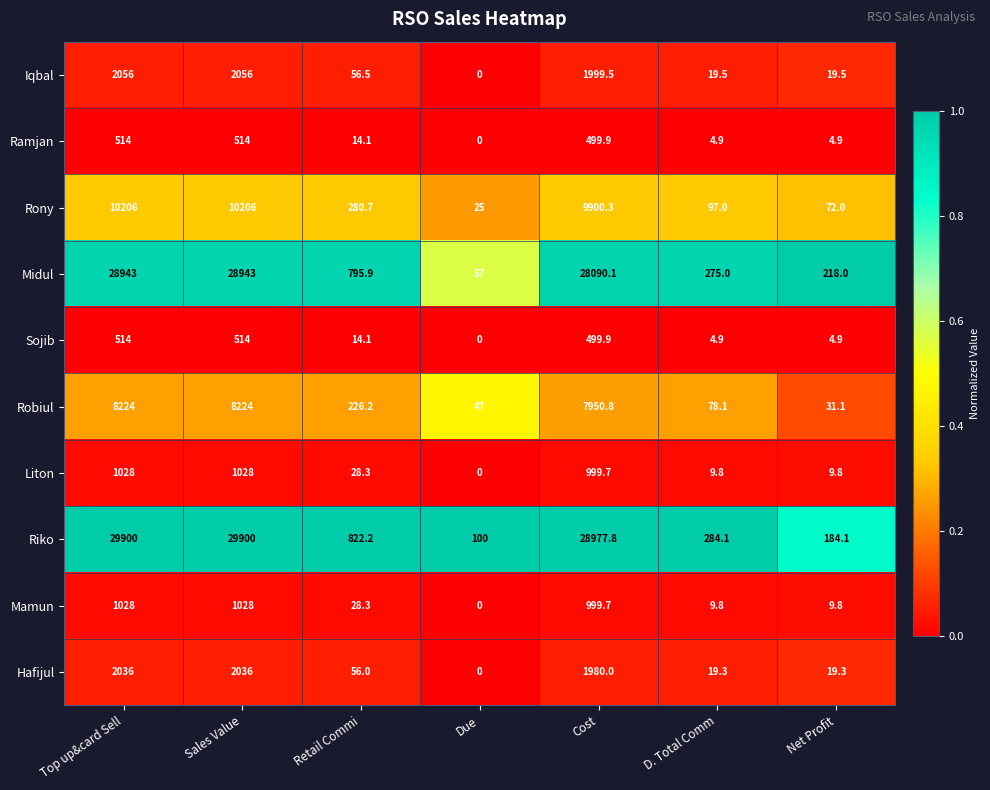

Which series has the largest range (max minus min)?

Riko